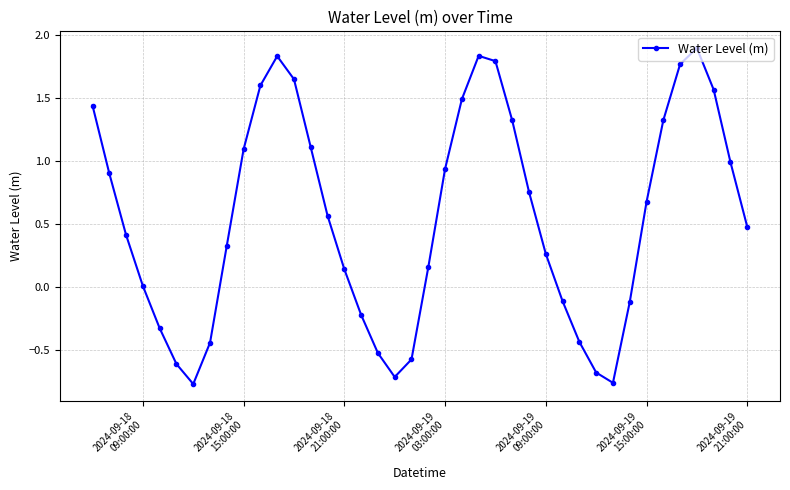

What is the value of the 39th point from the left?

1.0